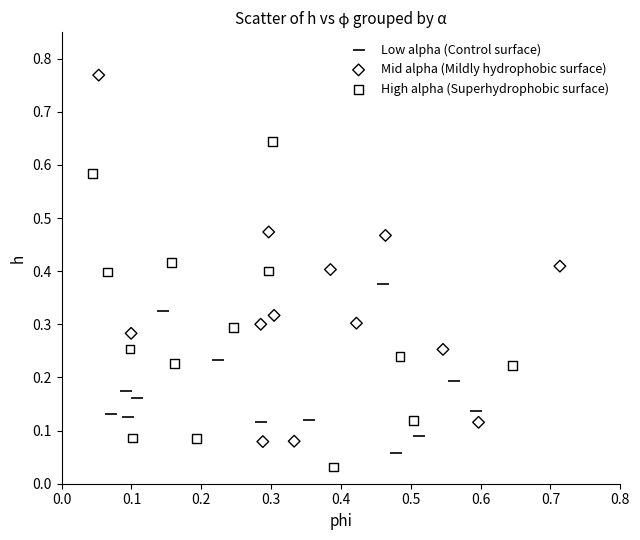

Which series has the widest spread of Y values?

Mid alpha (Mildly hydrophobic surface)